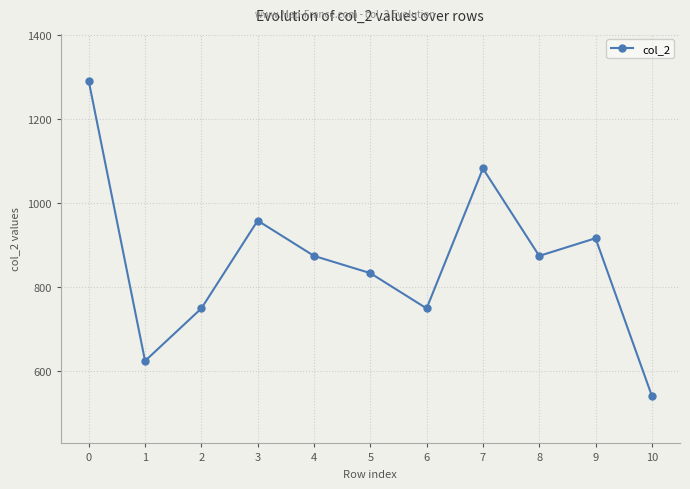

What is the minimum value shown in the chart?

542